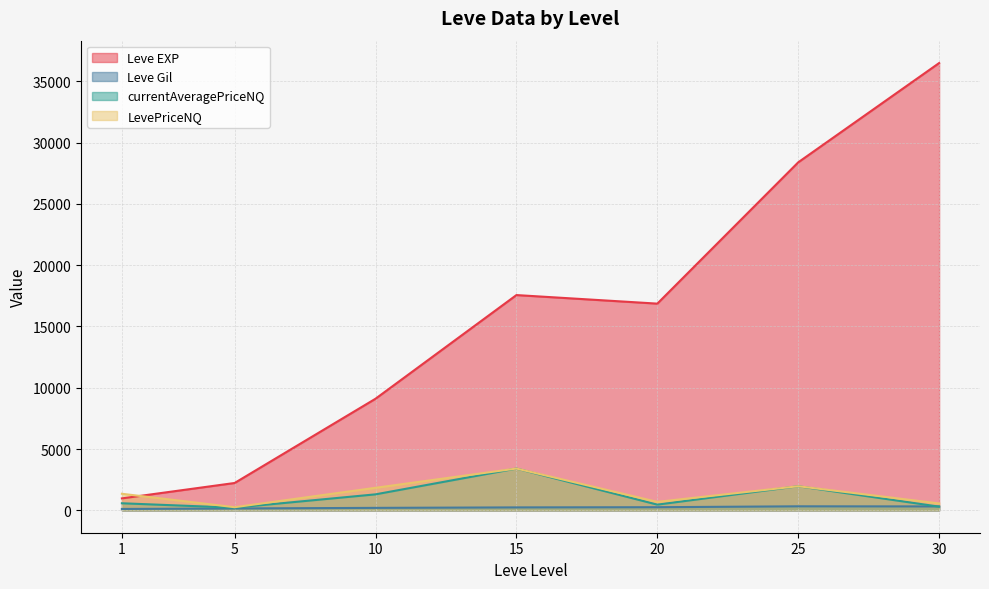

At how many categories does at least one series exceed 21104?

2